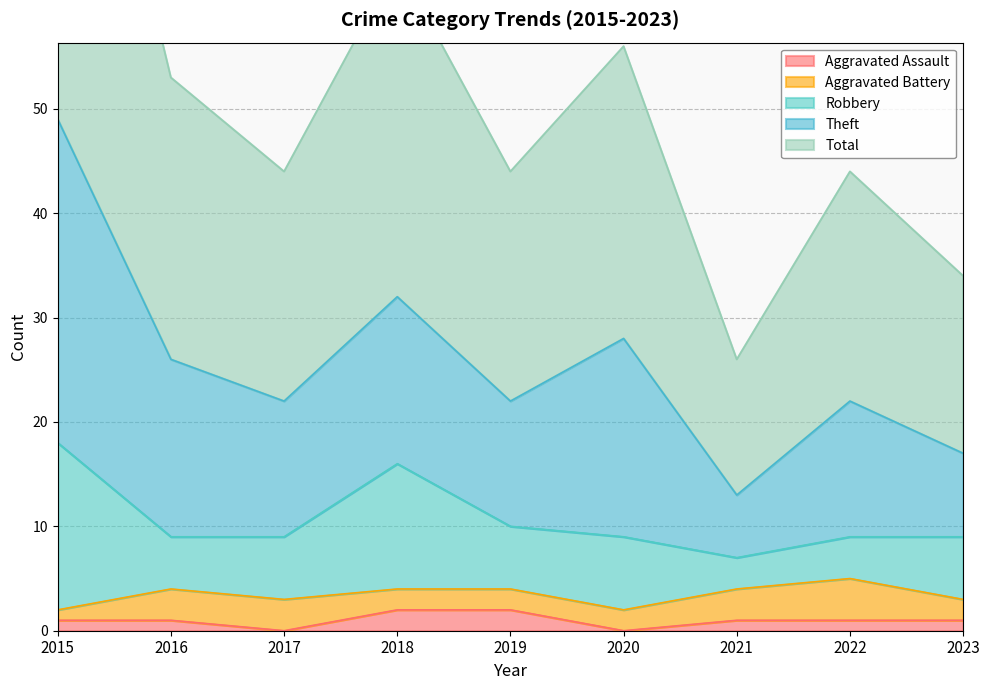

True or false: Total and Theft cross at least once.

False